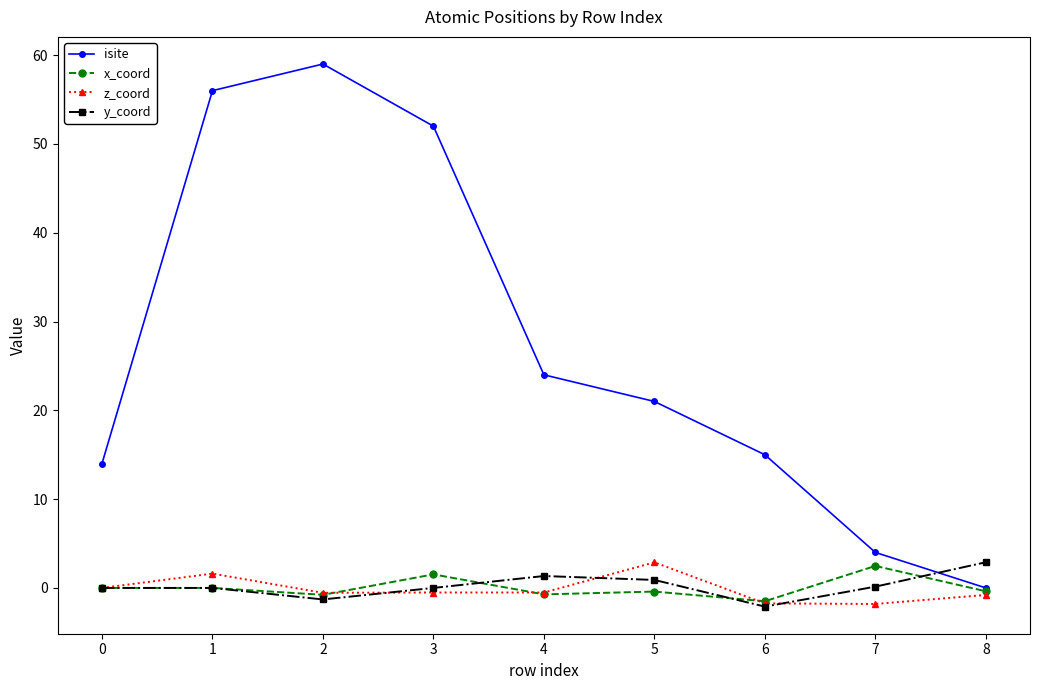

Which series has the largest range (max minus min)?

isite